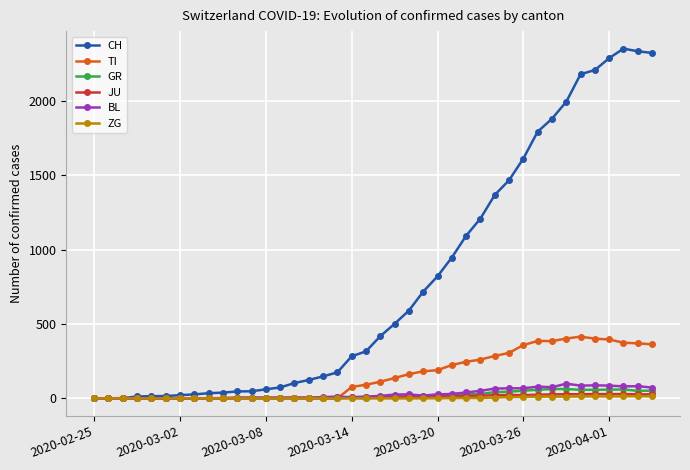

What is the maximum value shown in the chart?

2349